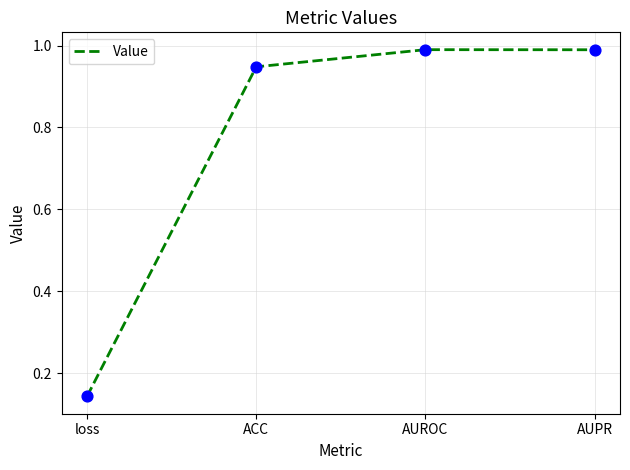

Which has a higher value, loss or AUPR?

AUPR